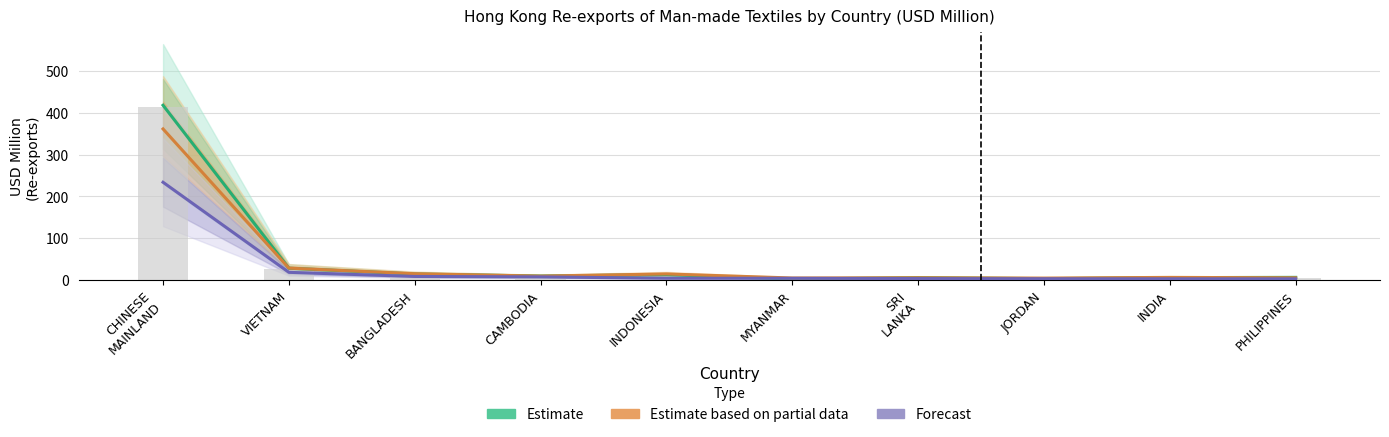

Reading left to right, list all the values displayed in this chart.

Estimate: CHINESE
MAINLAND=418.3	VIETNAM=27.9	BANGLADESH=14.1	CAMBODIA=9.2	INDONESIA=12.6	MYANMAR=2.0	SRI
LANKA=5.5	JORDAN=3.0	INDIA=5.5	PHILIPPINES=6.1
Estimate based on partial data: CHINESE
MAINLAND=361.6	VIETNAM=28.2	BANGLADESH=14.8	CAMBODIA=9.2	INDONESIA=14.3	MYANMAR=4.6	SRI
LANKA=5.2	JORDAN=4.4	INDIA=6.0	PHILIPPINES=5.0
Forecast: CHINESE
MAINLAND=233.9	VIETNAM=18.1	BANGLADESH=8.3	CAMBODIA=7.3	INDONESIA=4.0	MYANMAR=3.9	SRI
LANKA=3.2	JORDAN=2.8	INDIA=2.7	PHILIPPINES=2.6